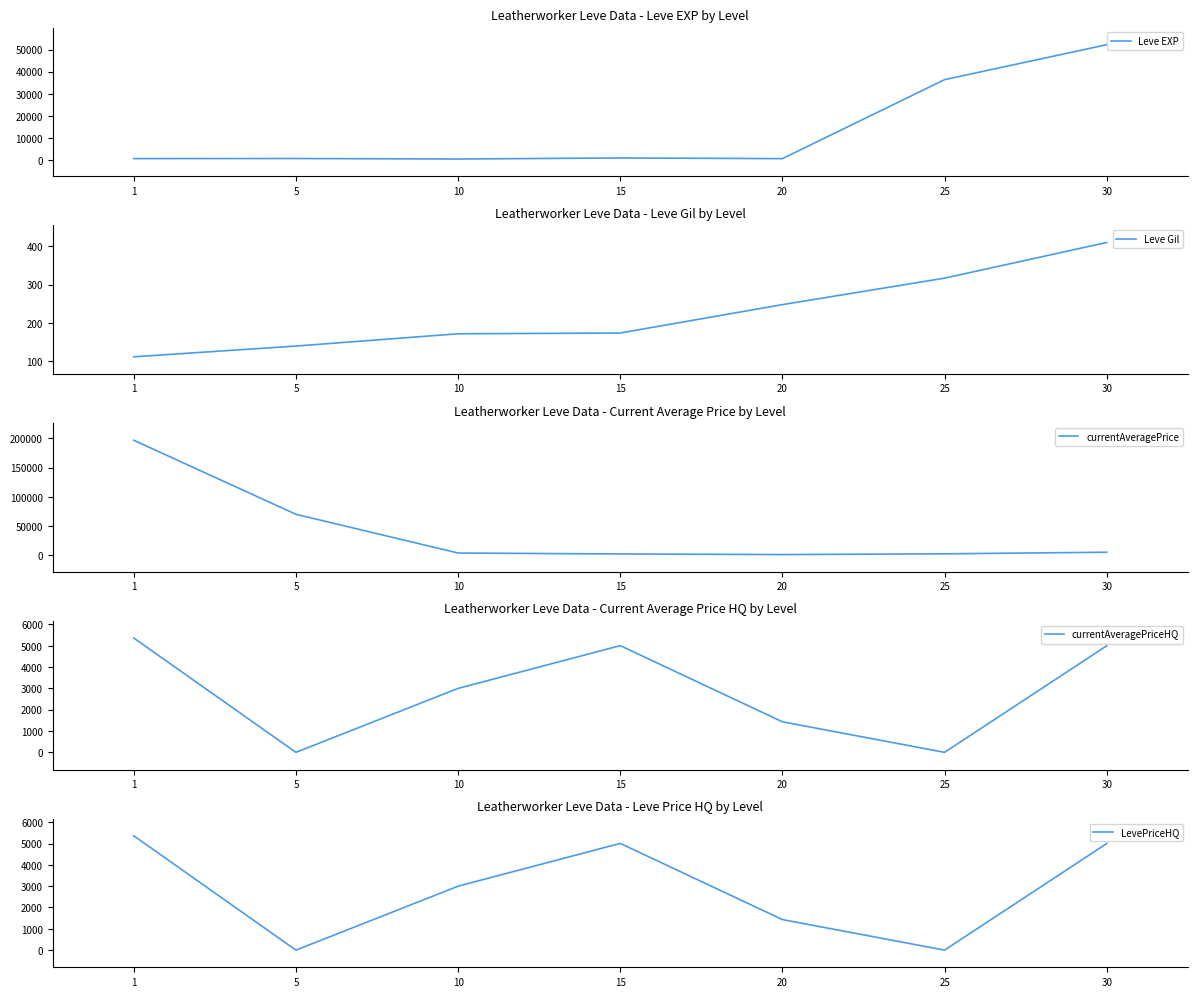

Reading right to left, extract all data points from this chart.

Leve EXP: 52220.0	36390.0	600.0	910.0	430.0	660.0	630.0
Leve Gil: 410.0	317.0	248.0	174.0	172.0	140.0	112.0
currentAveragePrice: 5000.0	2237.3	956.1	2001.4	3610.0	70007.0	196960.9
currentAveragePriceHQ: 5000.0	0.0	1433.3	5007.0	3000.0	0.0	5362.8
LevePriceHQ: 5000.0	0.0	1433.3	5007.0	3000.0	0.0	5362.8